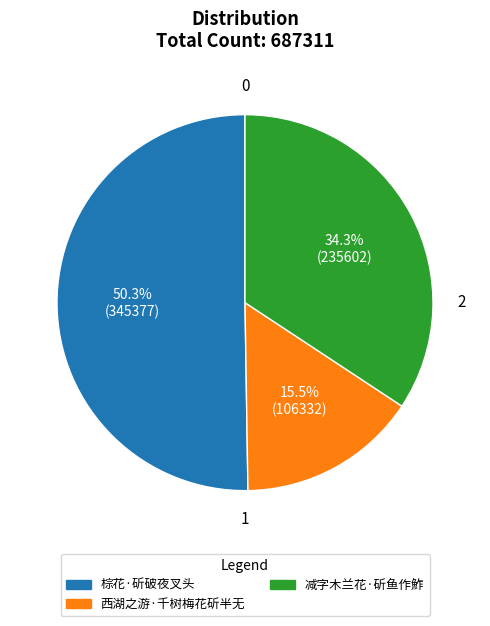

Between 西湖之游·千树梅花斫半无 and 棕花·斫破夜叉头, which is larger?

棕花·斫破夜叉头